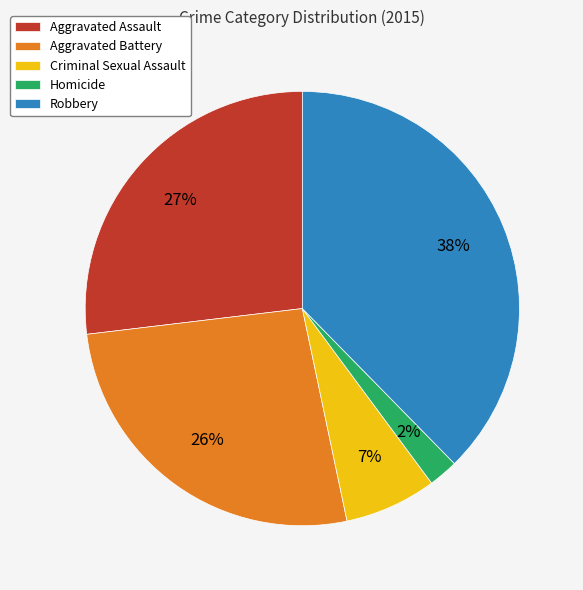

Which has a higher value, Robbery or Criminal Sexual Assault?

Robbery